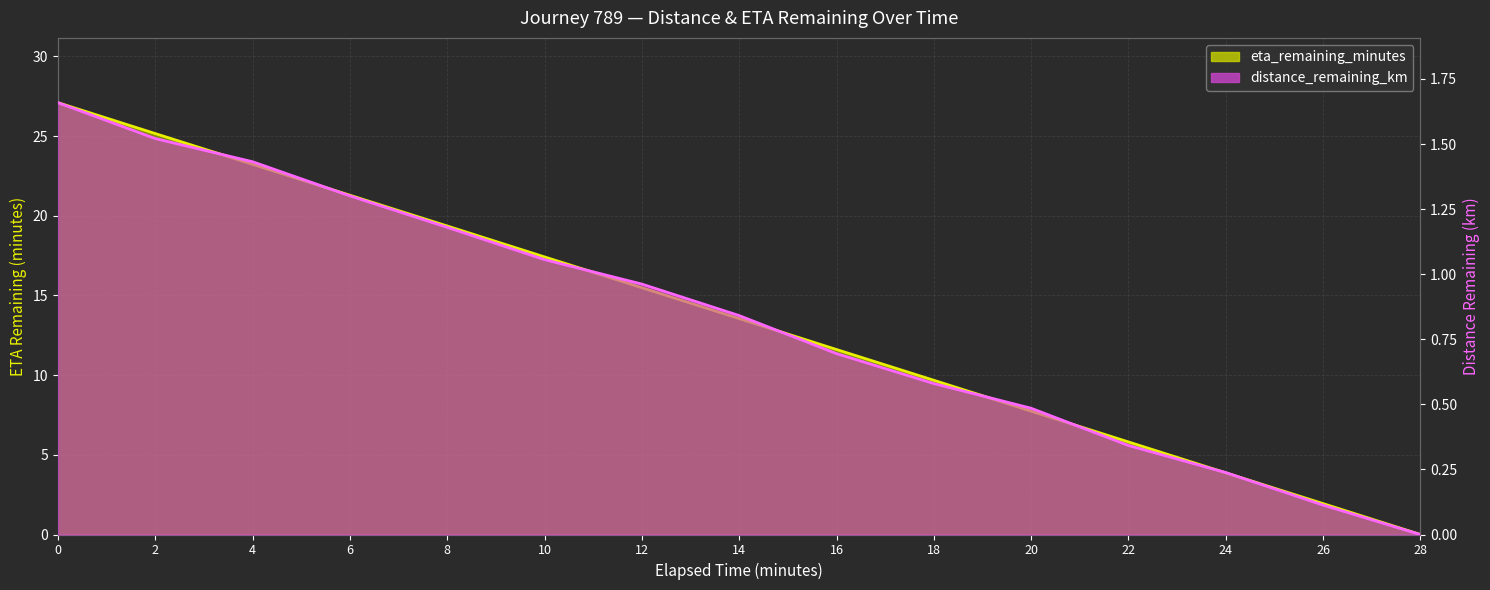

How many positive values does the distance_remaining_km series have?

14